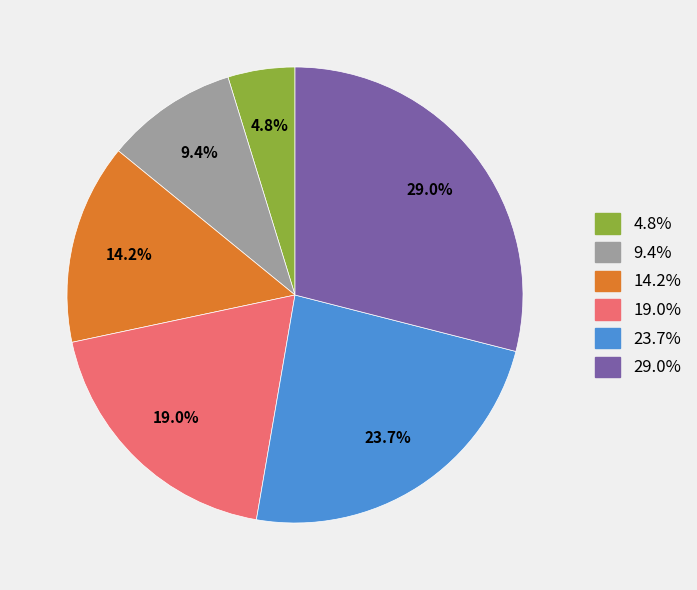

Does any single category account for the majority?

No